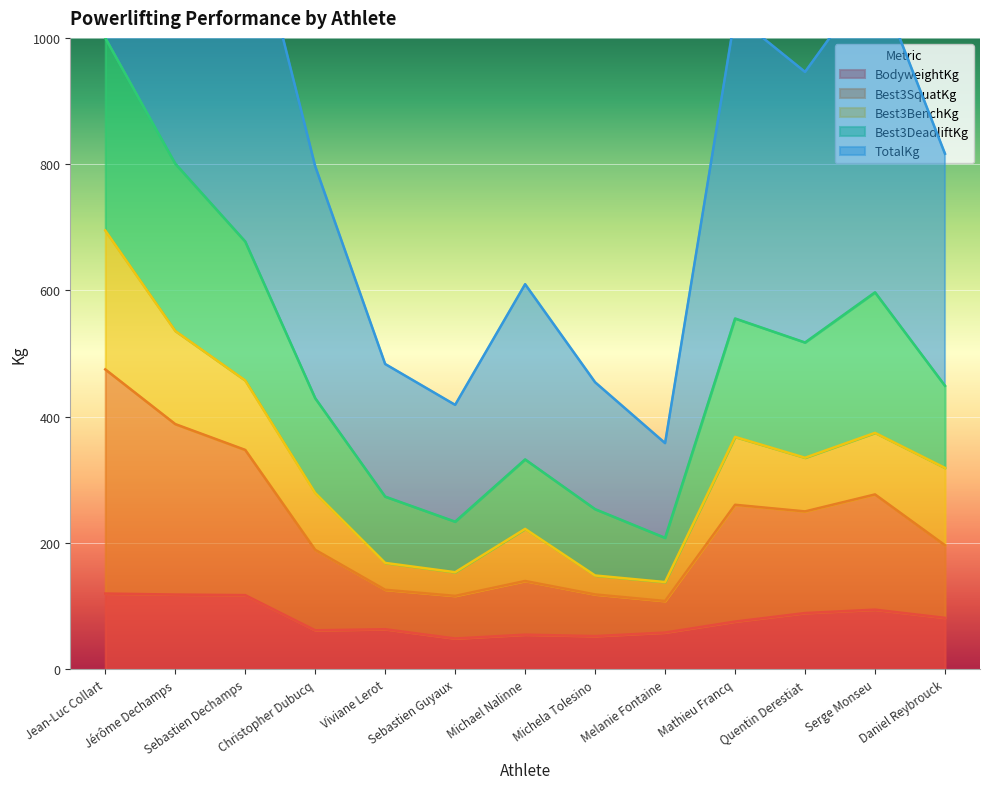

Does the chart display data point markers on the line(s)?

No